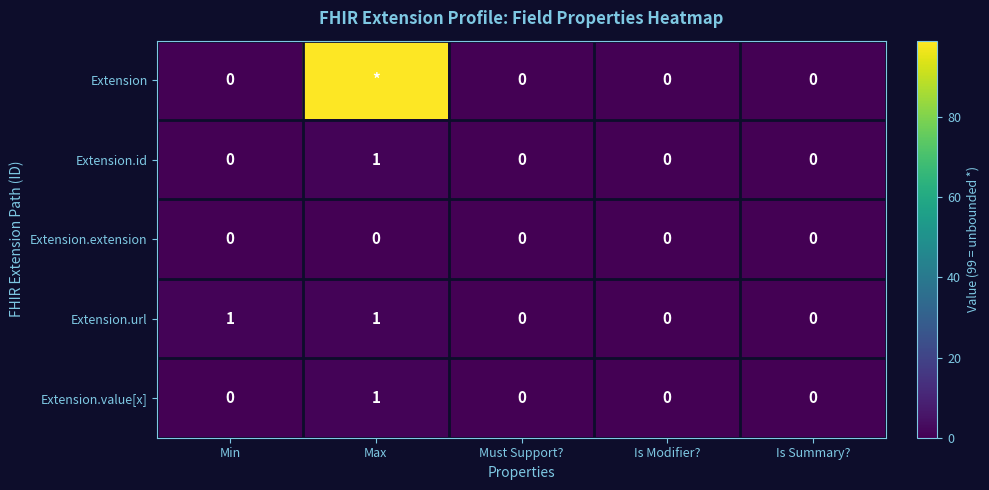

Count the Extension.value[x] values in the range 0 to 1.

5